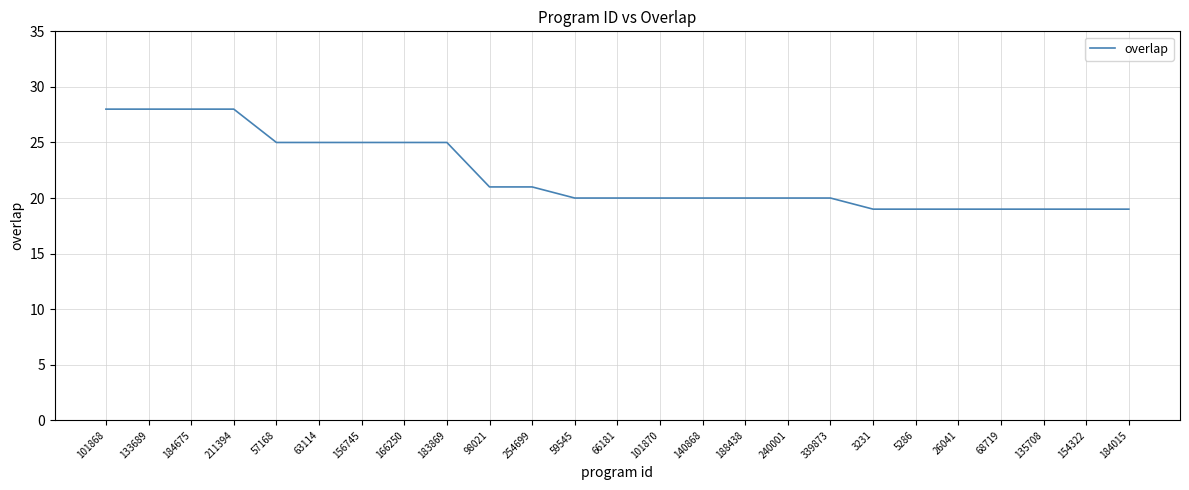

What is the greatest value displayed?

28